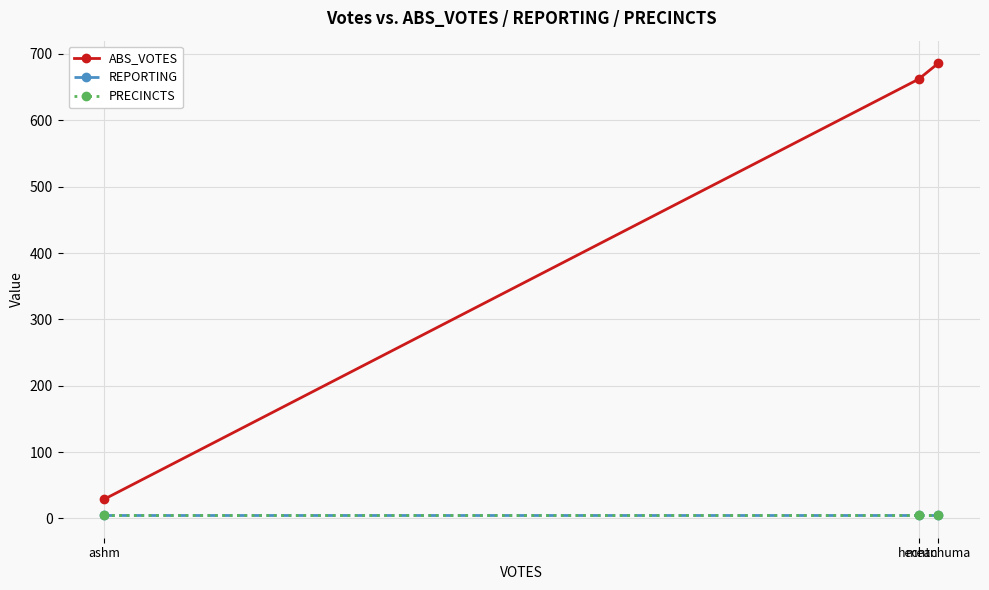

What is the maximum value shown in the chart?

686